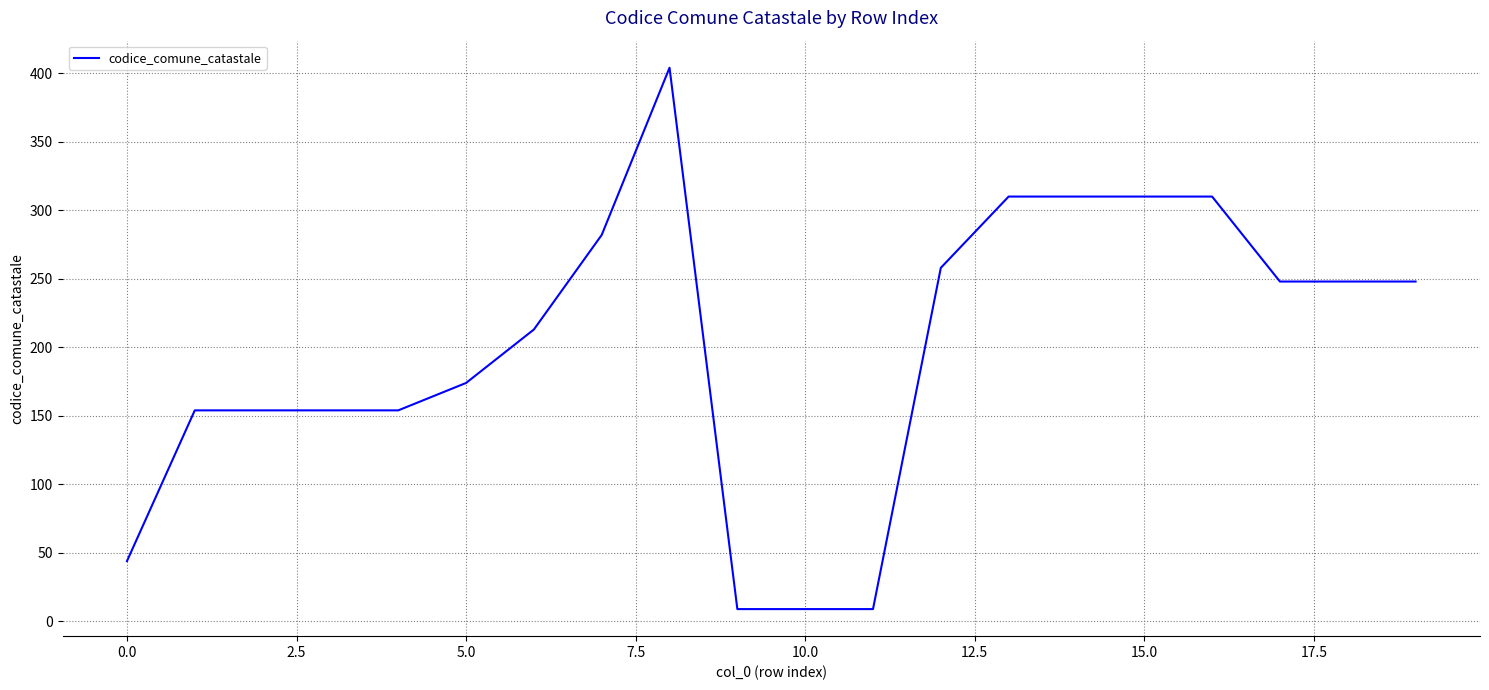

What is the difference between the maximum and minimum values?

395